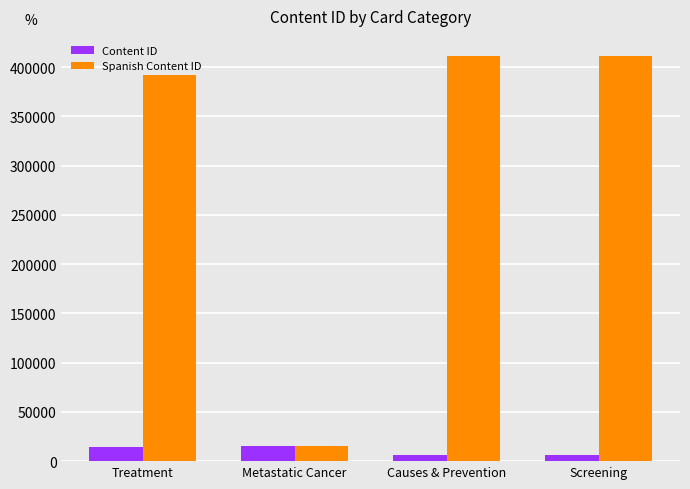

What is the difference between the Spanish Content ID values at Metastatic Cancer and Causes & Prevention?

395783